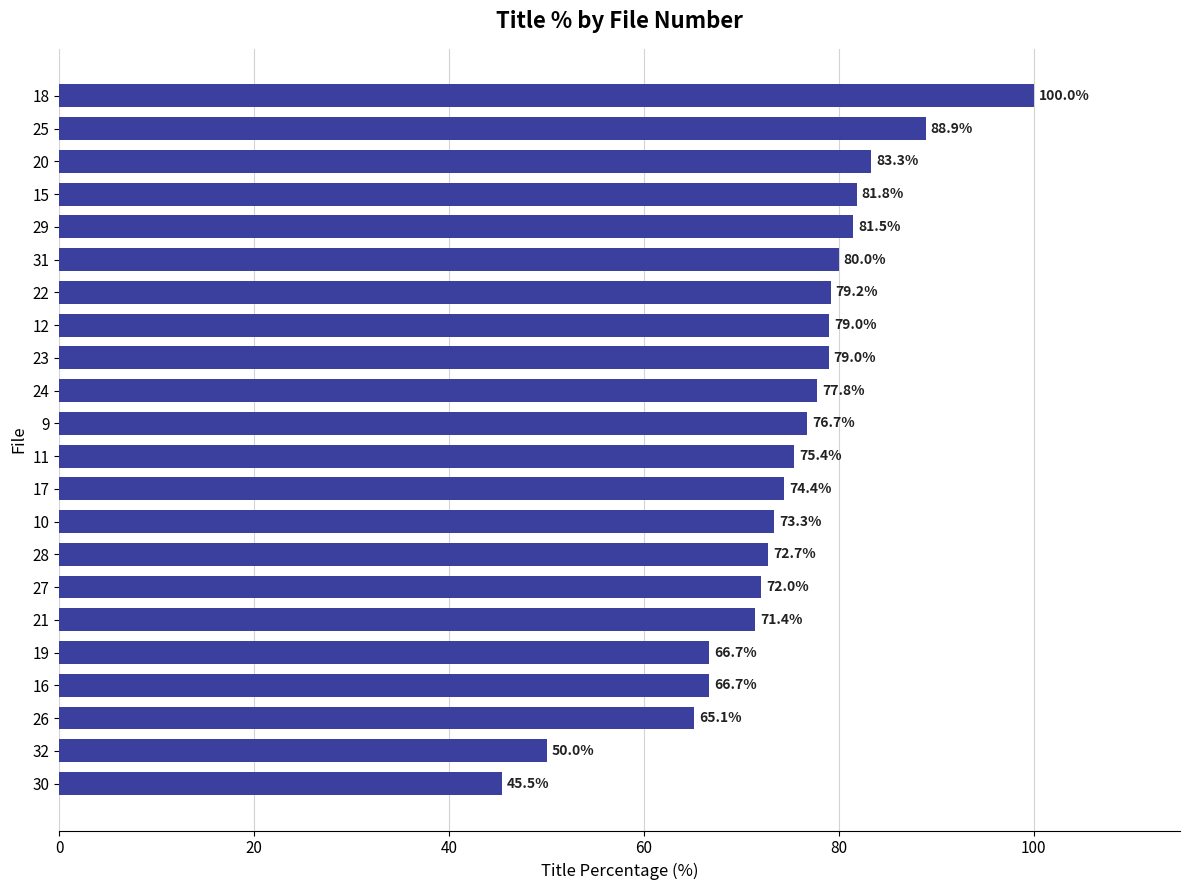

Reading bottom to top, transcribe all the data shown in this chart.

30=45.5	32=50.0	26=65.1	16=66.7	19=66.7	21=71.4	27=72.0	28=72.7	10=73.3	17=74.4	11=75.4	9=76.7	24=77.8	23=79.0	12=79.0	22=79.2	31=80.0	29=81.5	15=81.8	20=83.3	25=88.9	18=100.0